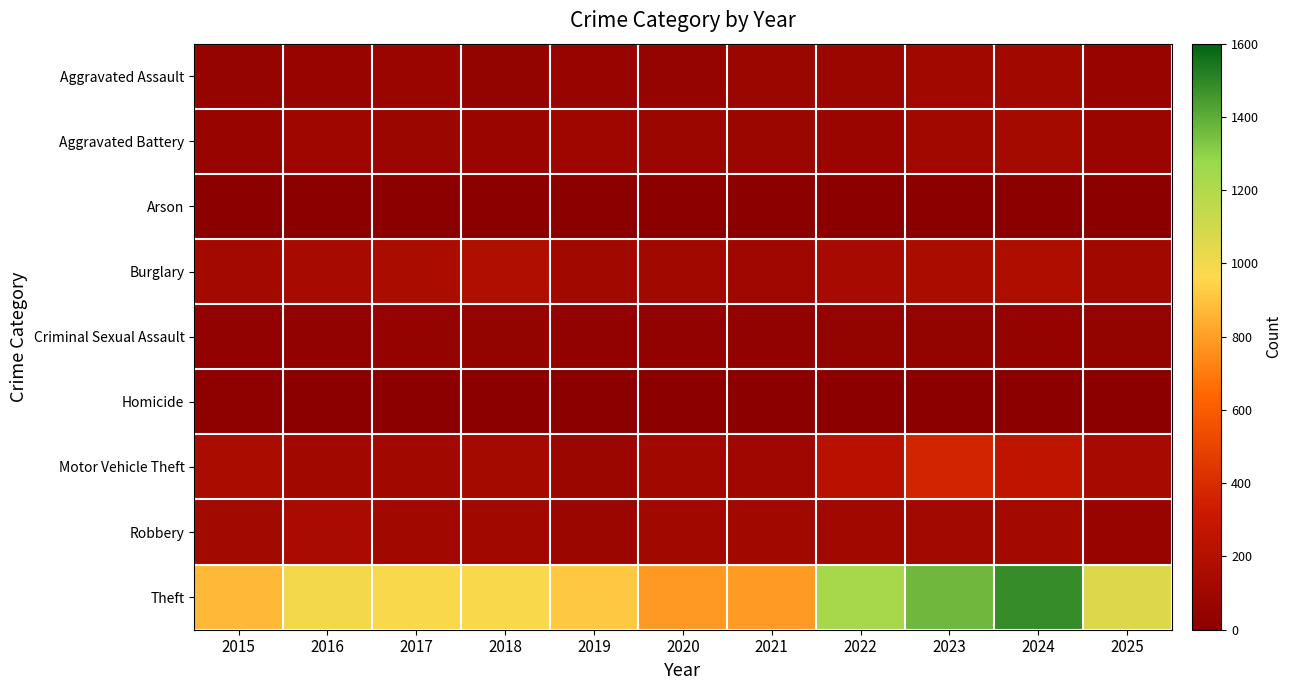

Rank the series by their maximum value, from lowest to highest.

Arson, Homicide, Criminal Sexual Assault, Aggravated Assault, Aggravated Battery, Robbery, Burglary, Motor Vehicle Theft, Theft